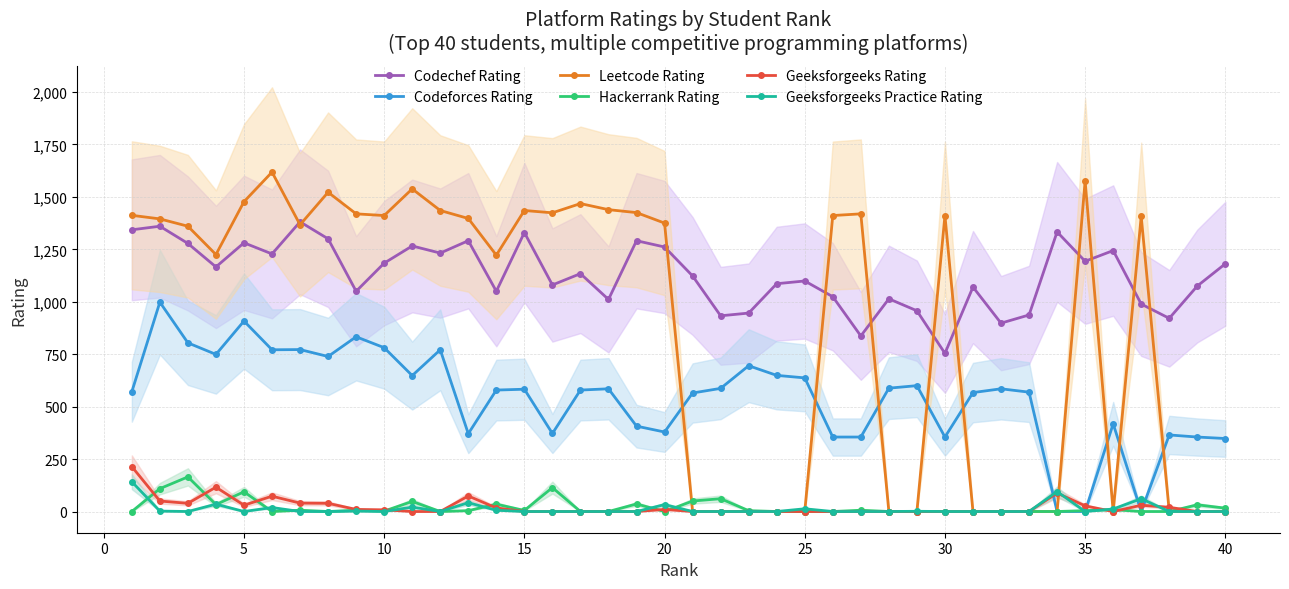

Which series ends up on top after the final intersection of Codeforces Rating and Geeksforgeeks Rating?

Codeforces Rating